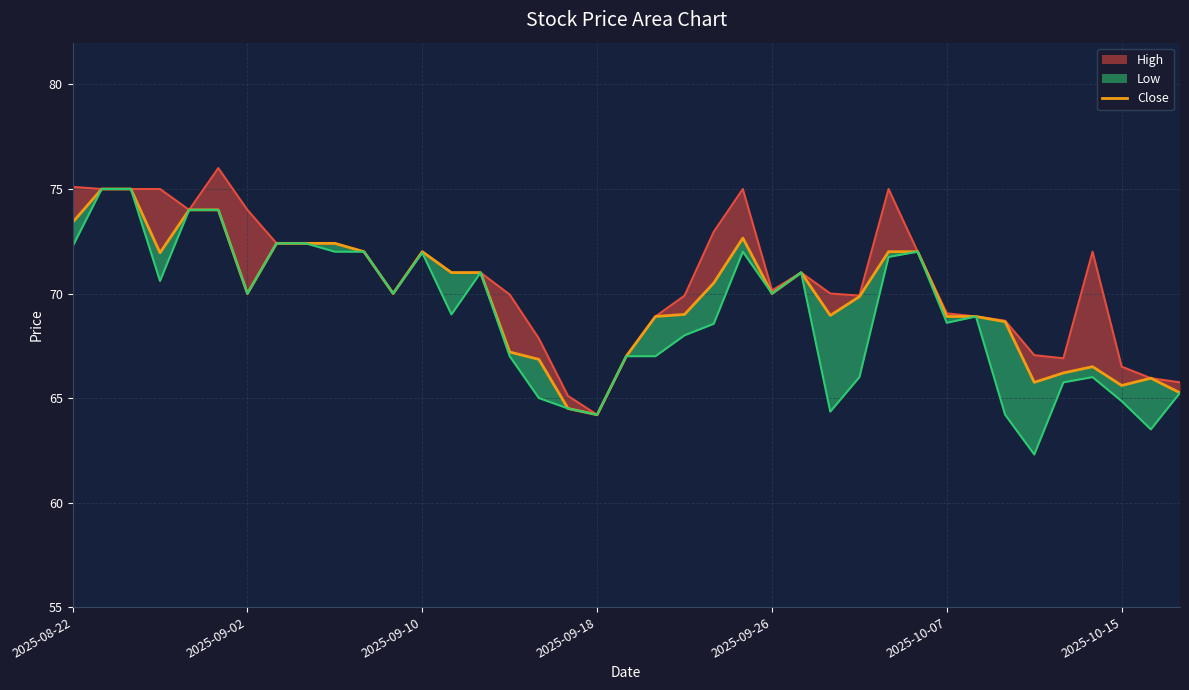

Is the value of Close at 2025-09-26 greater than the value of Low_line at 2025-10-15?

Yes